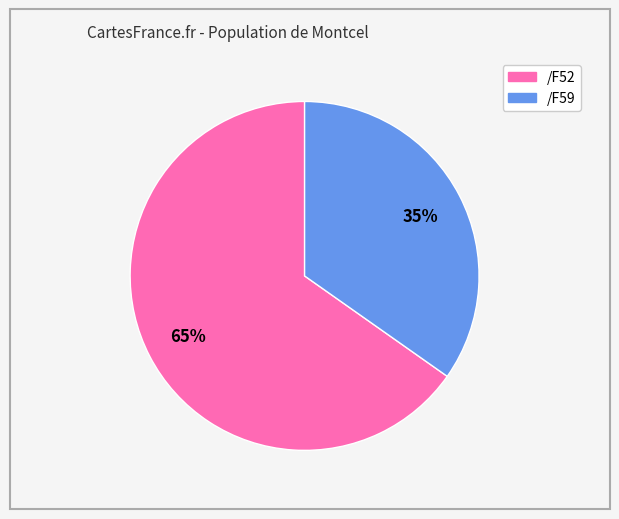

Between /F52 and /F59, which is larger?

/F52